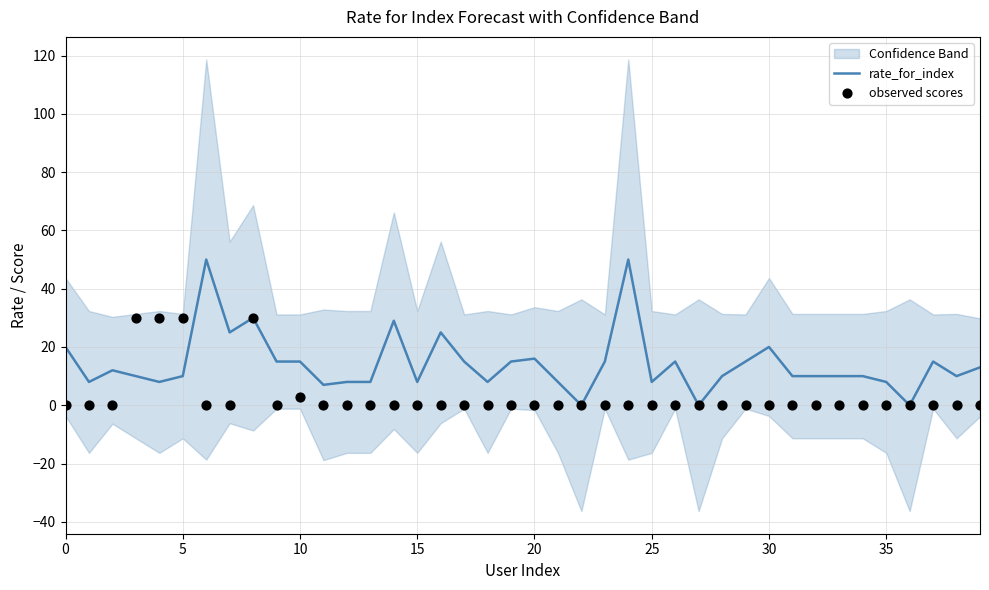

What is the total value across all series at 33?

10